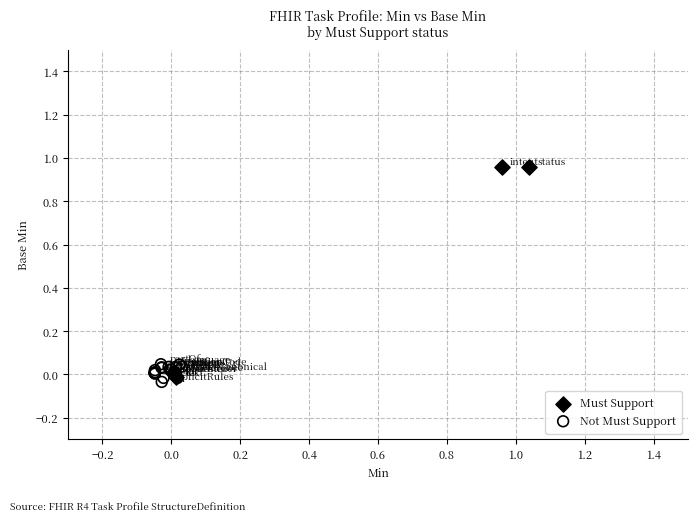

Which series has the widest spread of Y values?

Must Support